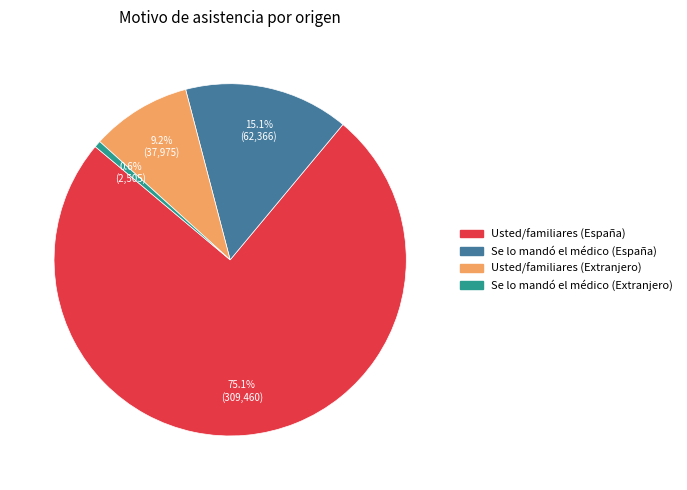

What percentage is the Se lo mandó el médico (España) slice, to the nearest percent?

15%